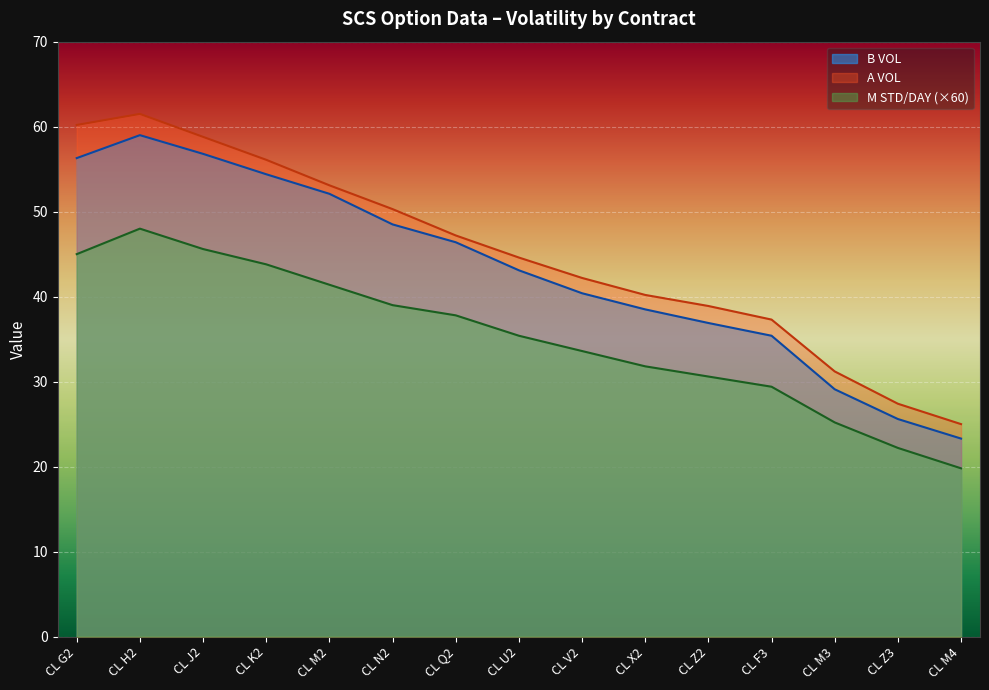

At which label does M STD/DAY reach its minimum?

CL M4